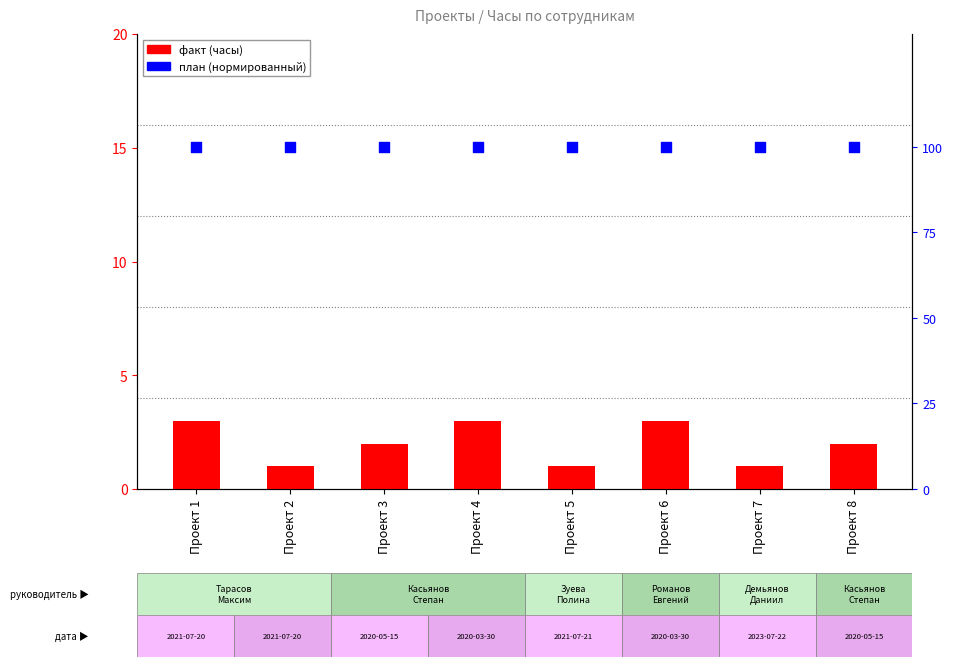

Which series reaches the maximum Y coordinate?

Вадим, план (нормированный)